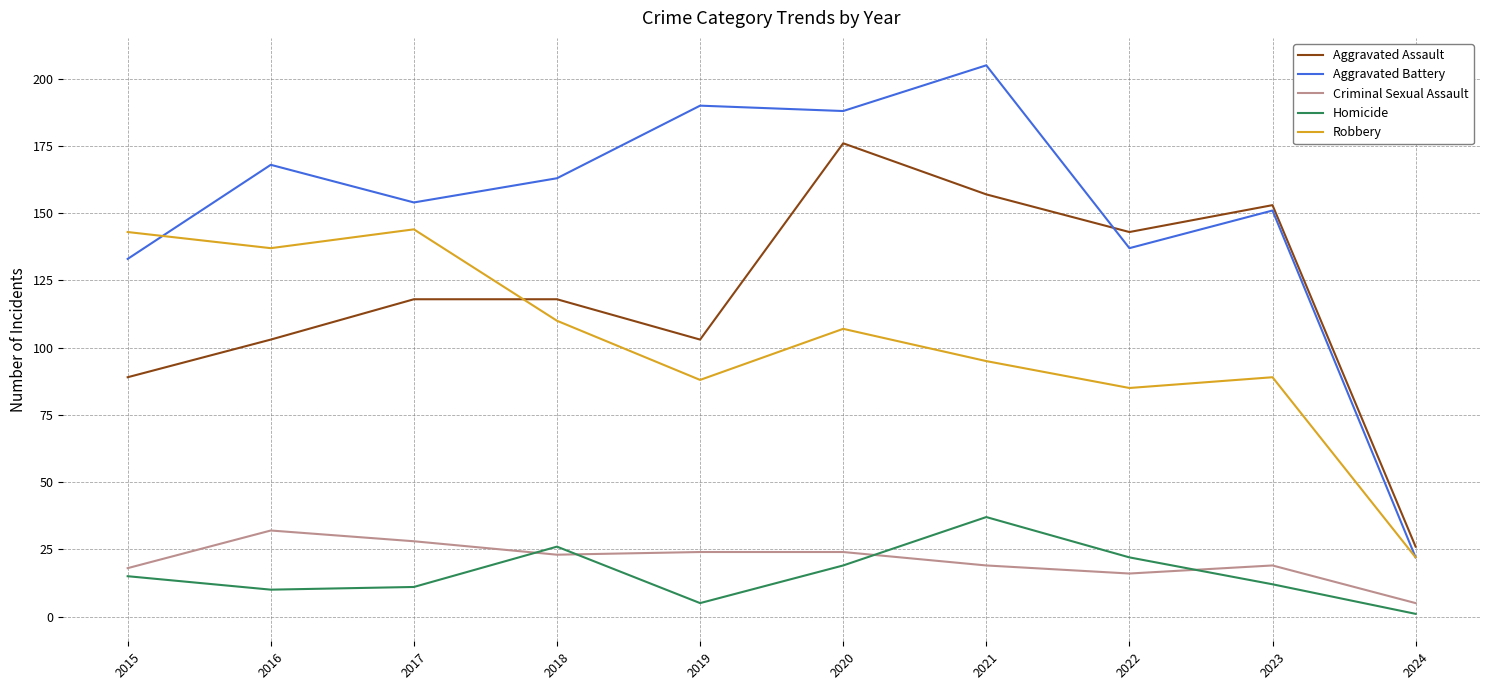

Is it true that Aggravated Battery equals 35 at 2017?

False